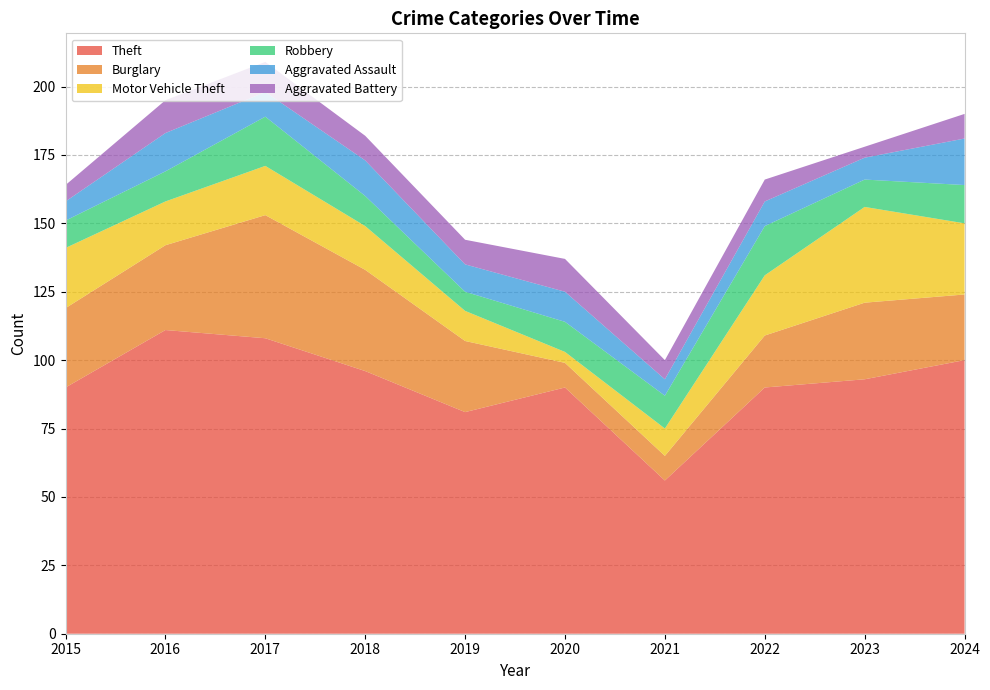

Reading right to left, list all the values displayed in this chart.

Theft: 100	93	90	56	90	81	96	108	111	90
Burglary: 24	28	19	9	9	26	37	45	31	29
Motor Vehicle Theft: 26	35	22	10	4	11	16	18	16	22
Robbery: 14	10	18	12	11	7	11	18	11	10
Aggravated Assault: 17	8	9	6	11	10	13	9	14	7
Aggravated Battery: 9	4	8	7	12	9	9	11	12	6